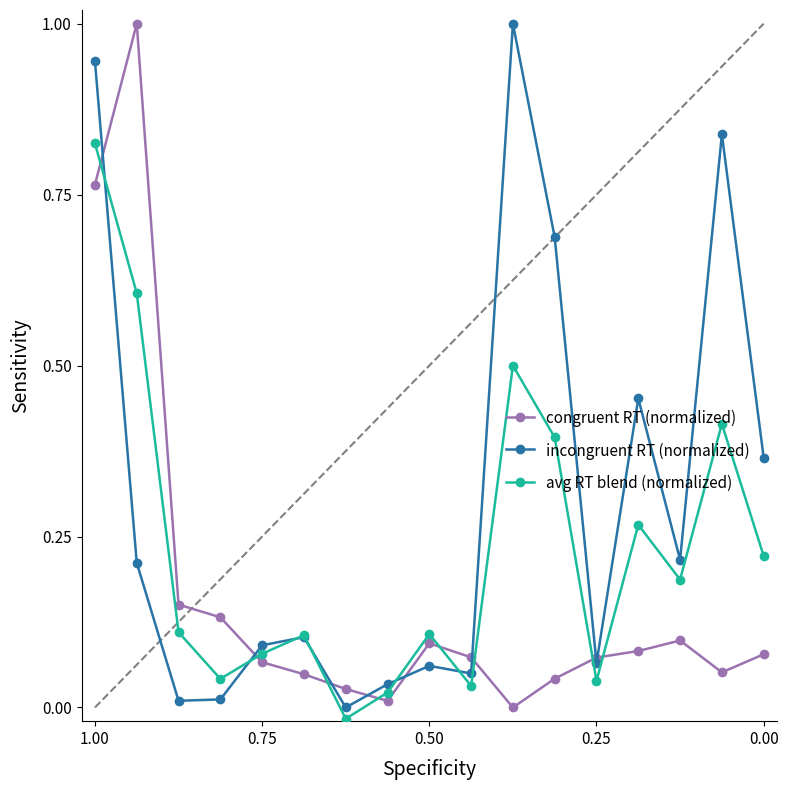

What is the difference between the maximum and minimum values in the incongruent RT (normalized) series?

1.0